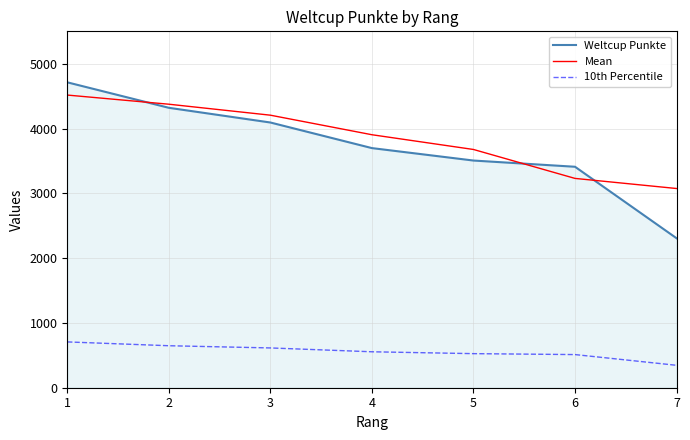

At 1, list the series in order from smallest to largest.

10th Percentile, Mean, Weltcup Punkte